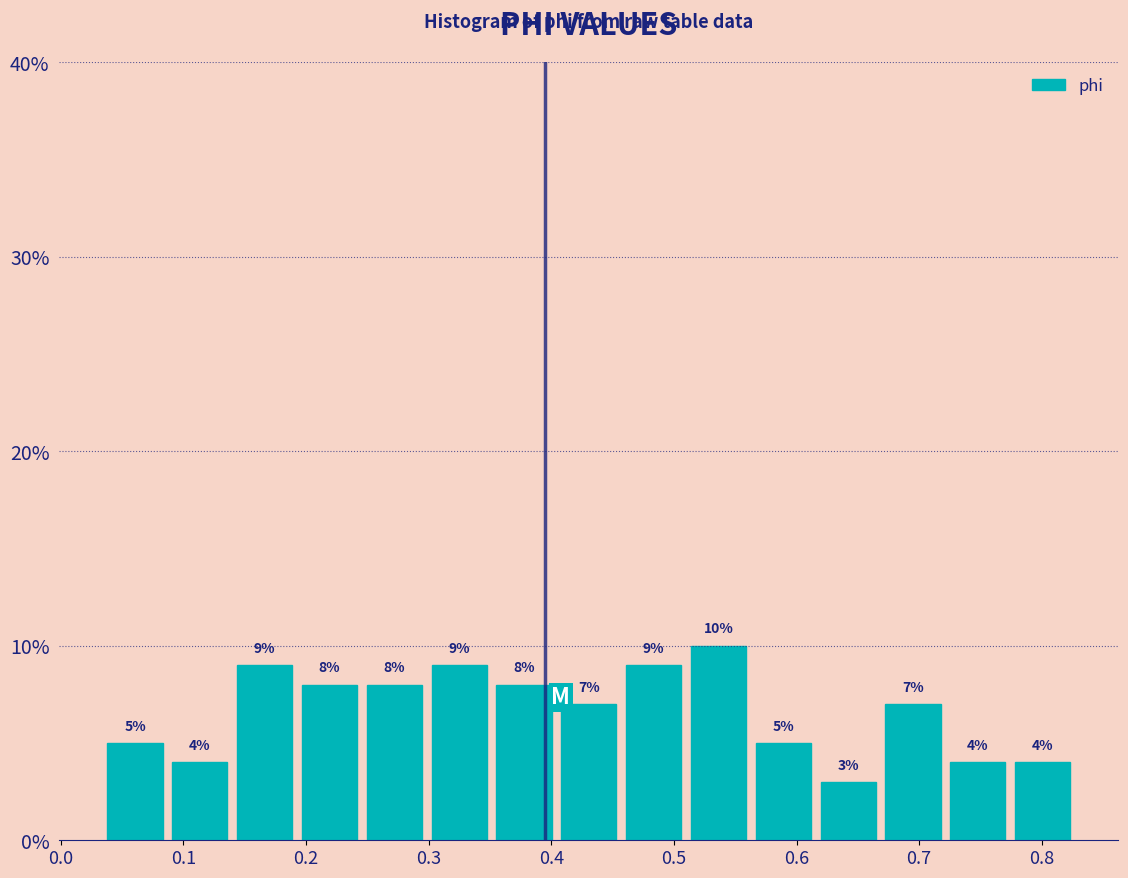

Reading left to right, list every bar in this chart as the range it spans on the x-axis followed by its height. The bar edges are not printed on the chart, so give them approximately, as read against the axis.

0.03 to 0.09: 5
0.09 to 0.14: 4
0.14 to 0.19: 9
0.19 to 0.25: 8
0.25 to 0.30: 8
0.30 to 0.35: 9
0.35 to 0.40: 8
0.40 to 0.46: 7
0.46 to 0.51: 9
0.51 to 0.56: 10
0.56 to 0.62: 5
0.62 to 0.67: 3
0.67 to 0.72: 7
0.72 to 0.77: 4
0.77 to 0.83: 4